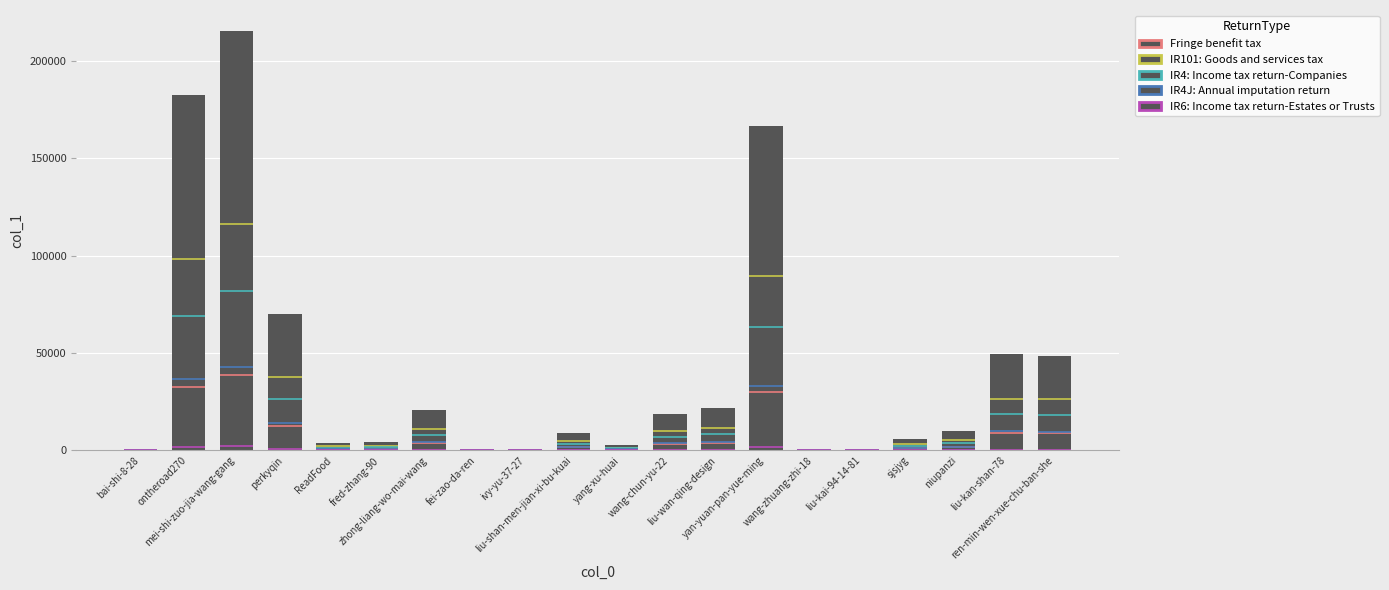

What is the greatest value displayed?

215402